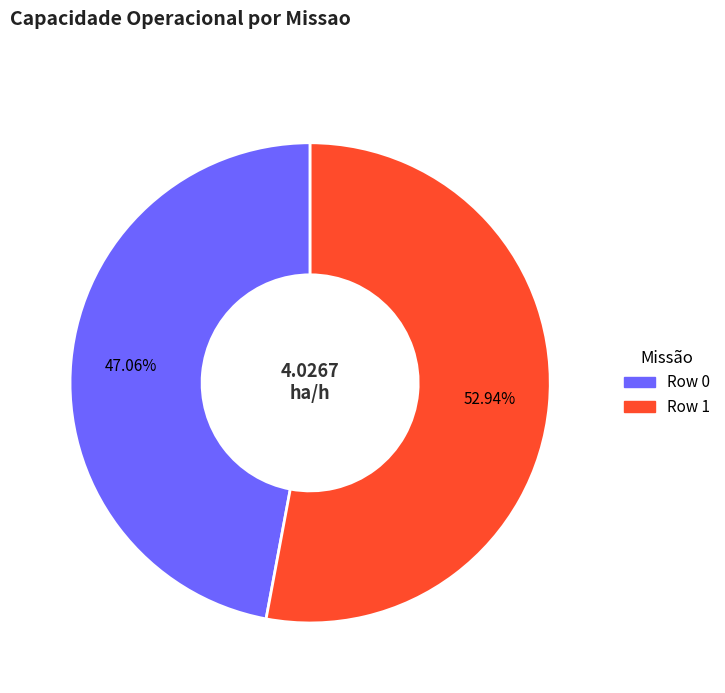

To the nearest percent, what percentage of the pie is Row 0?

47%